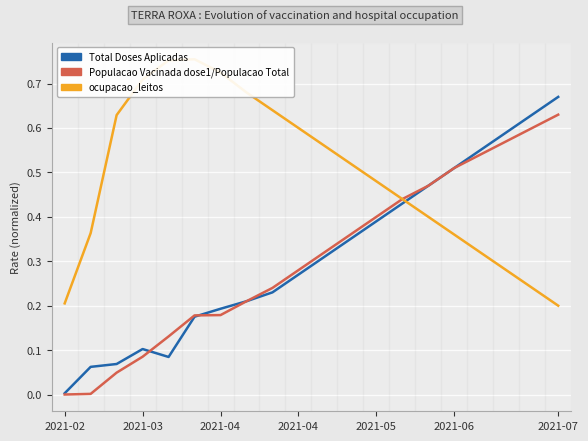

True or false: Total Doses Aplicadas has more than 0 points higher than both neighbors.

True